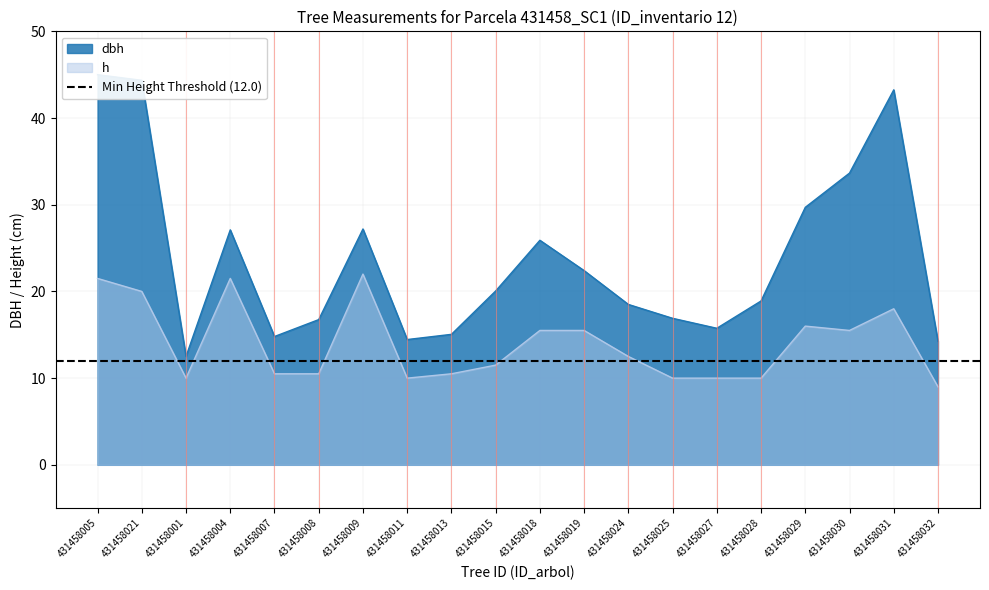

True or false: h and dbh intersect in this chart.

False